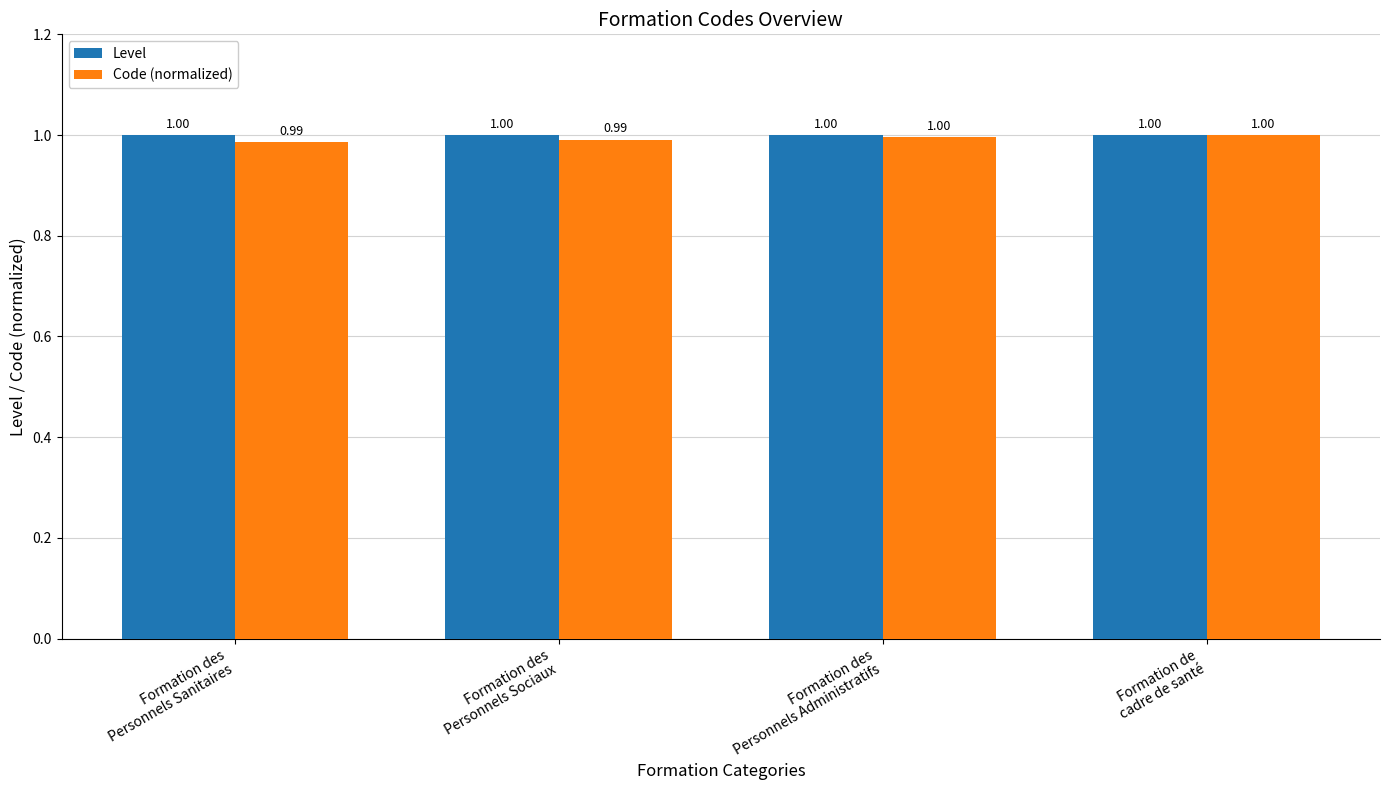

Rank the series by their average value, from lowest to highest.

Code (normalized), Level